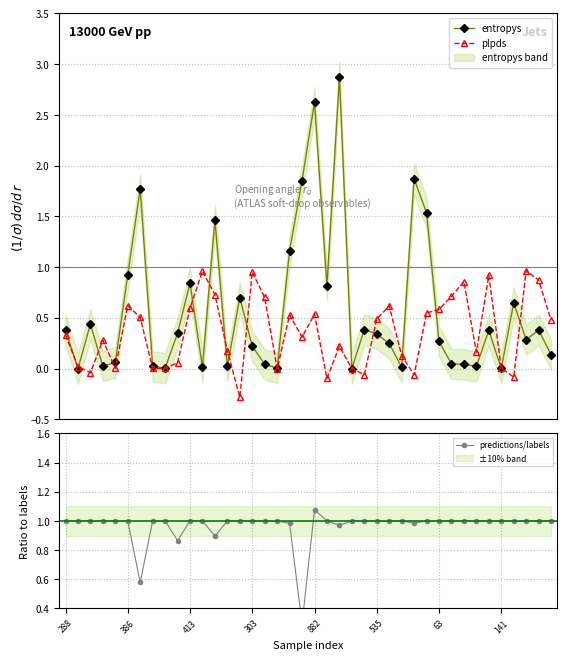

How many data points in predictions/labels are less than 1?

7